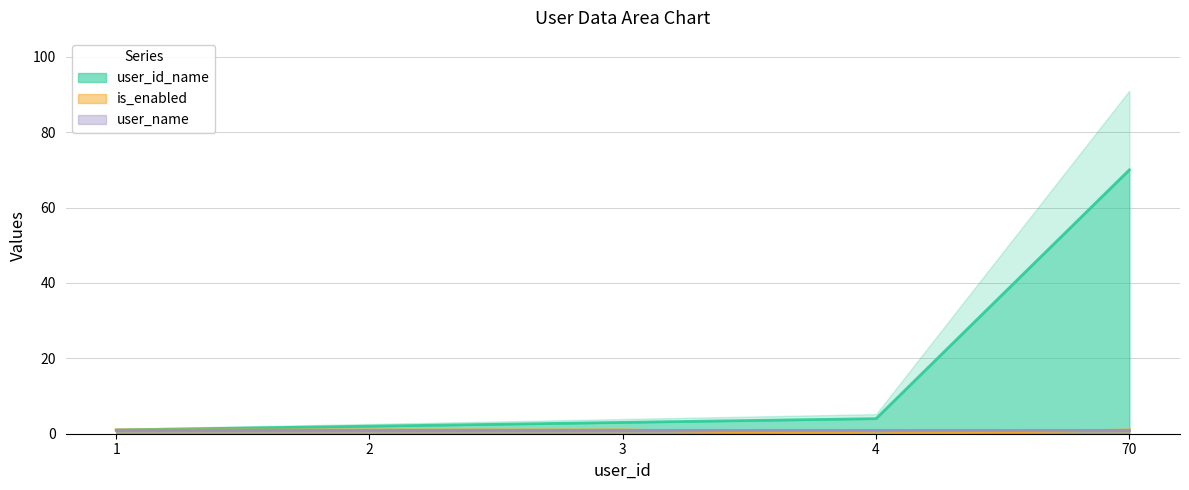

Which has a higher value, 2 or 70?

70